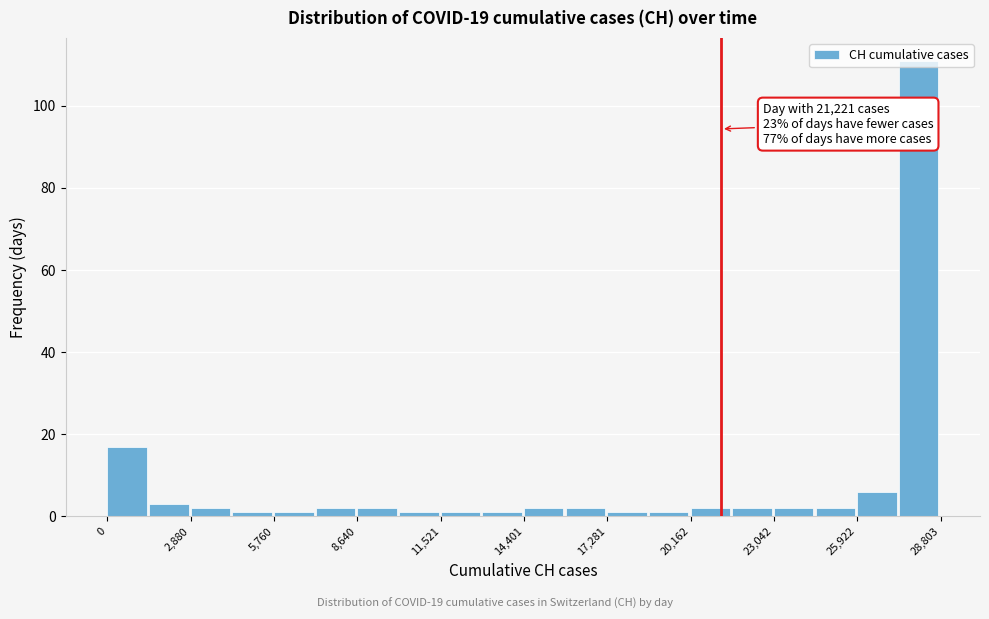

Read against the x-axis, roughly where is the centre of the tallest bar?

28000